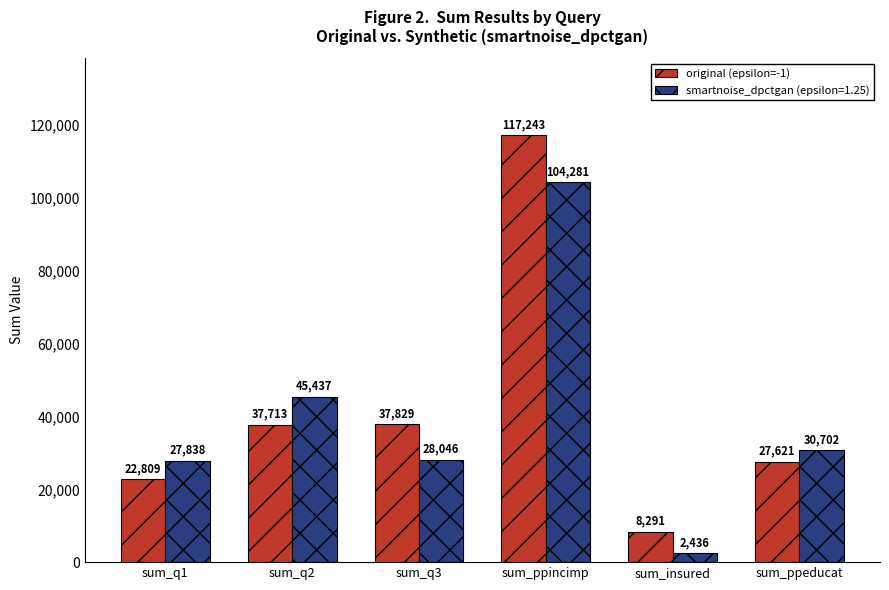

Is it true that original (epsilon=-1) equals 37829 at sum_q3?

True